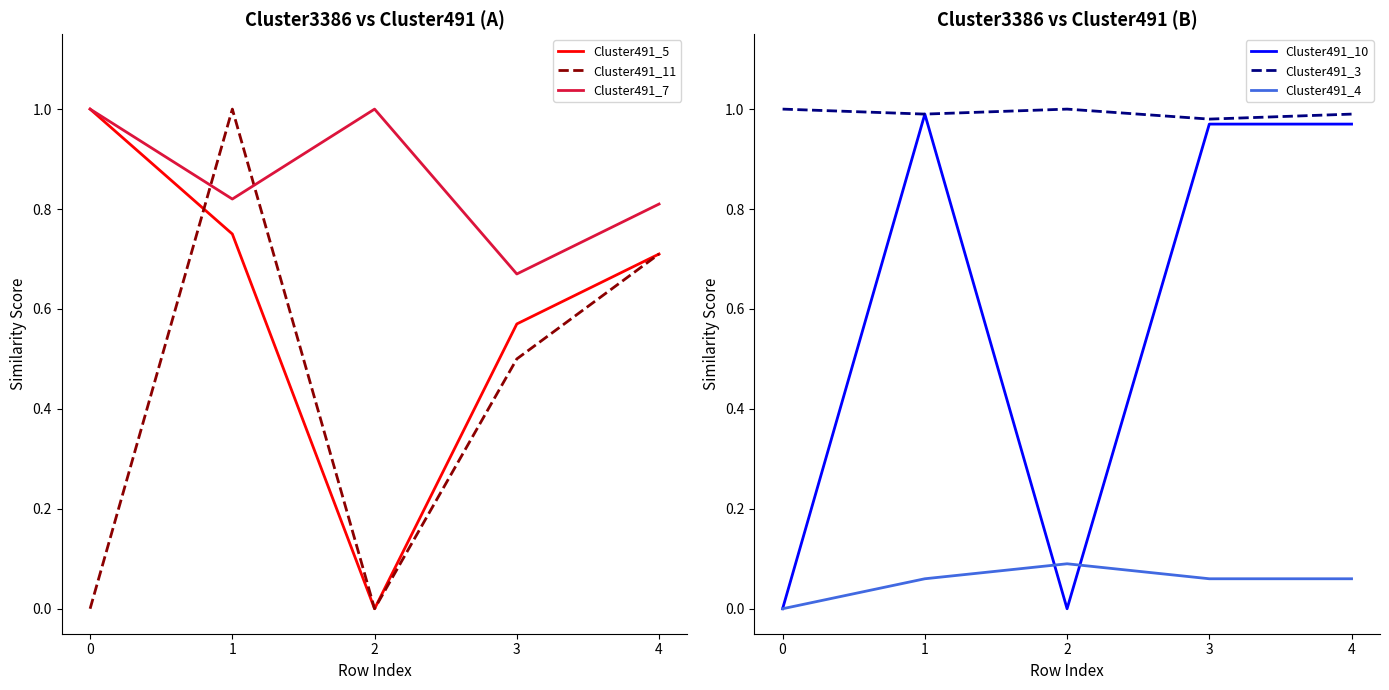

At which category is the sum across all series the highest?

1